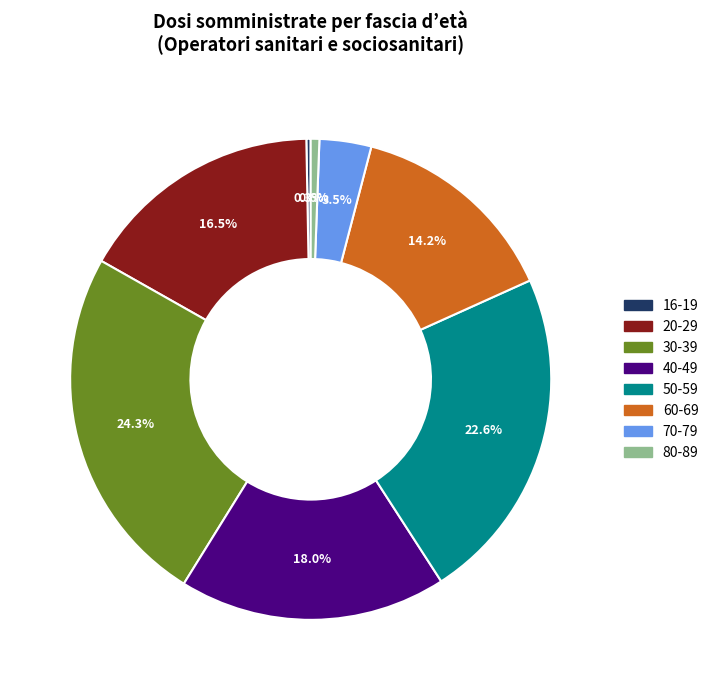

To the nearest percent, what is the combined percentage of 30-39 and 80-89?

25%